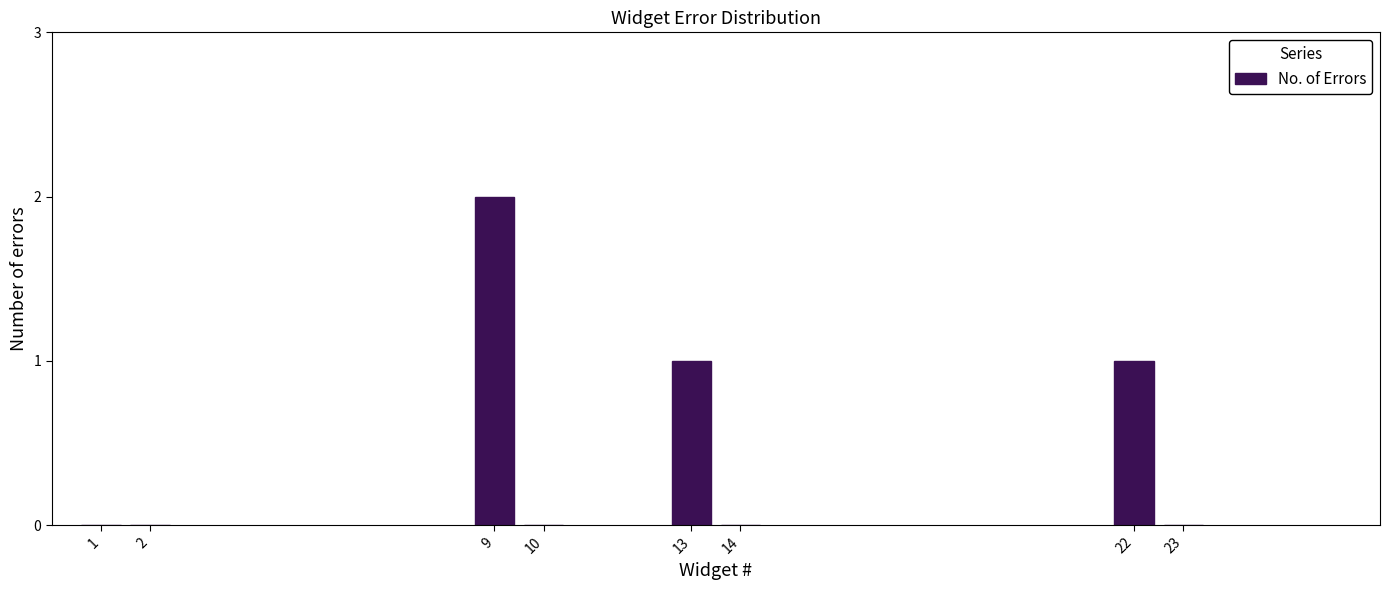

Reading left to right, what are all the values shown in this chart?

1=0	2=0	9=2	10=0	13=1	14=0	22=1	23=0